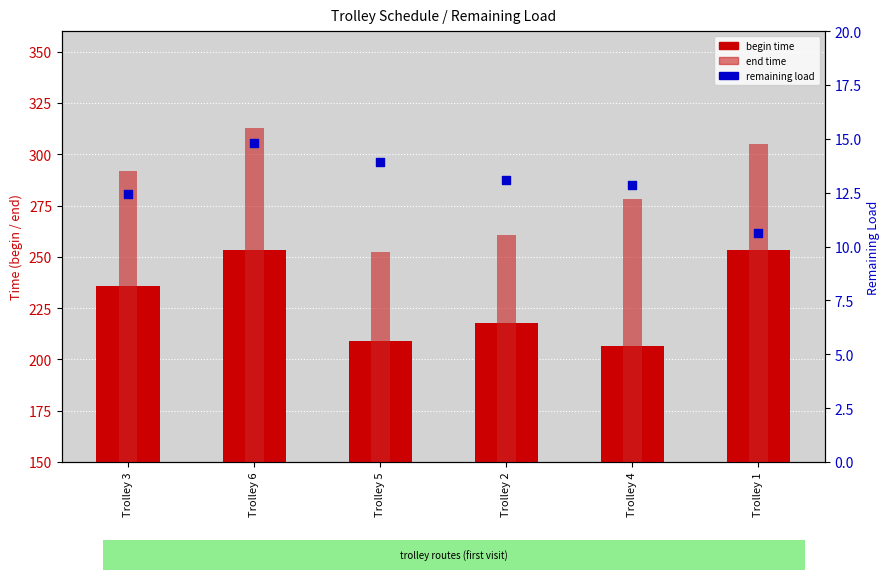

Which series has the largest total across all categories?

end time